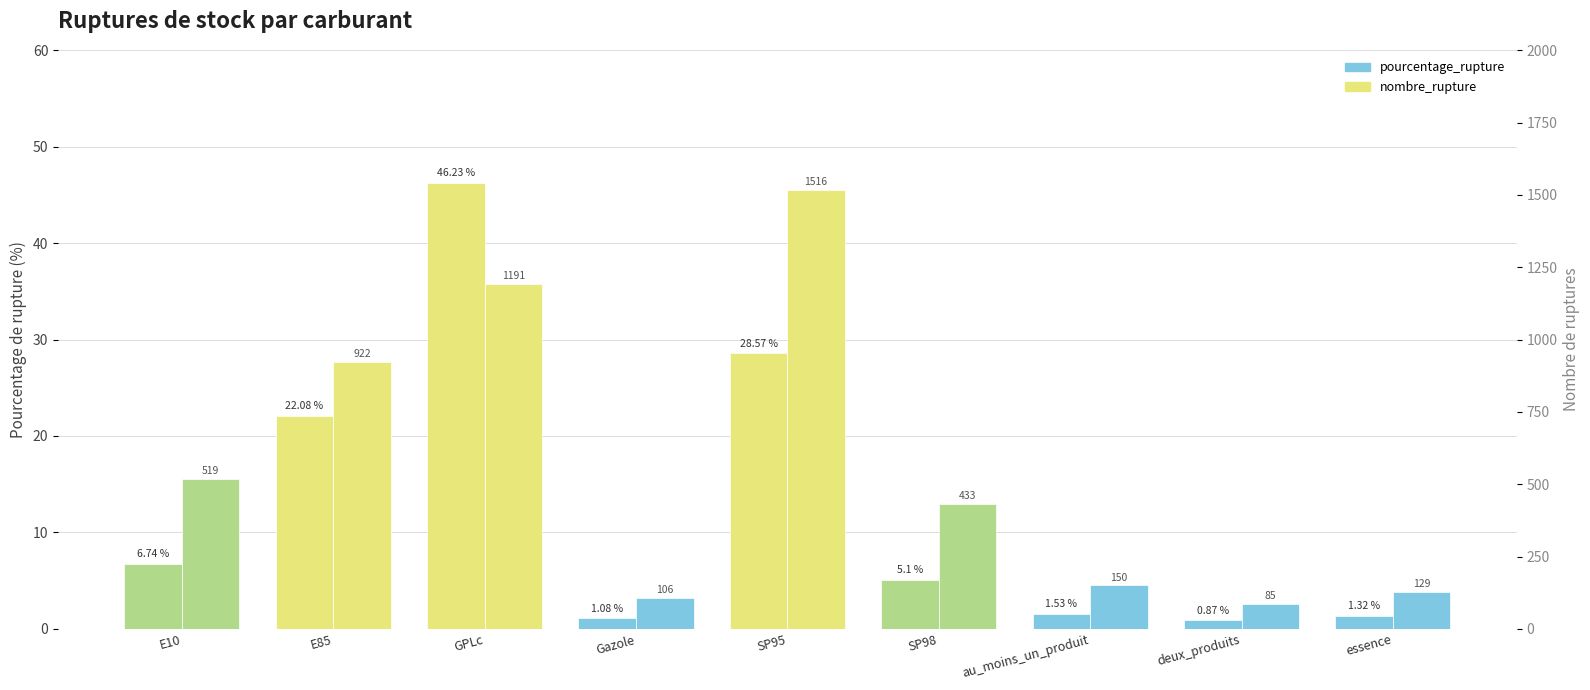

What is the difference between the nombre_rupture values at E85 and au_moins_un_produit?

772.0